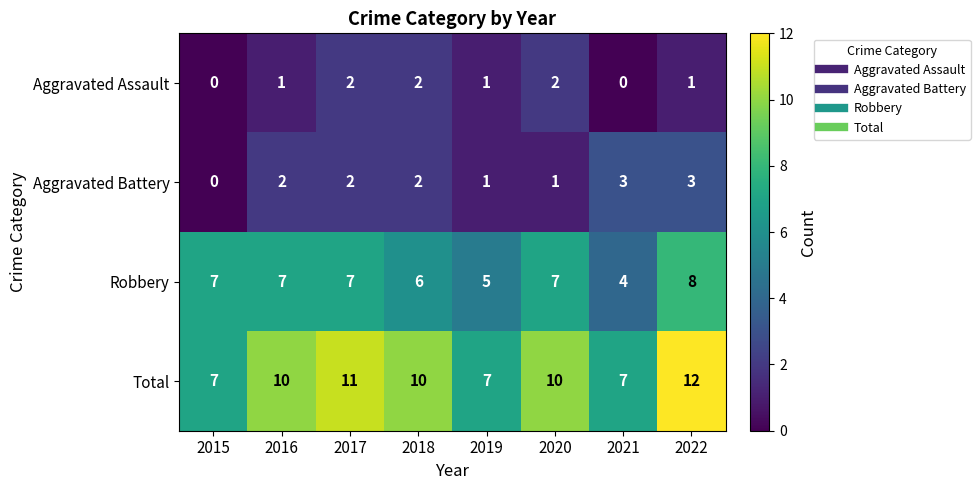

At how many categories does at least one series exceed 9?

5